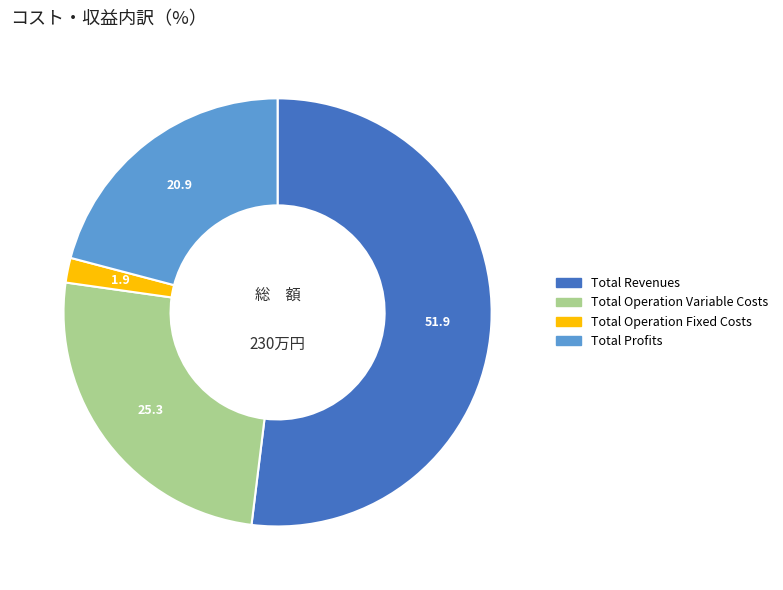

Is there a majority slice in this chart?

Yes